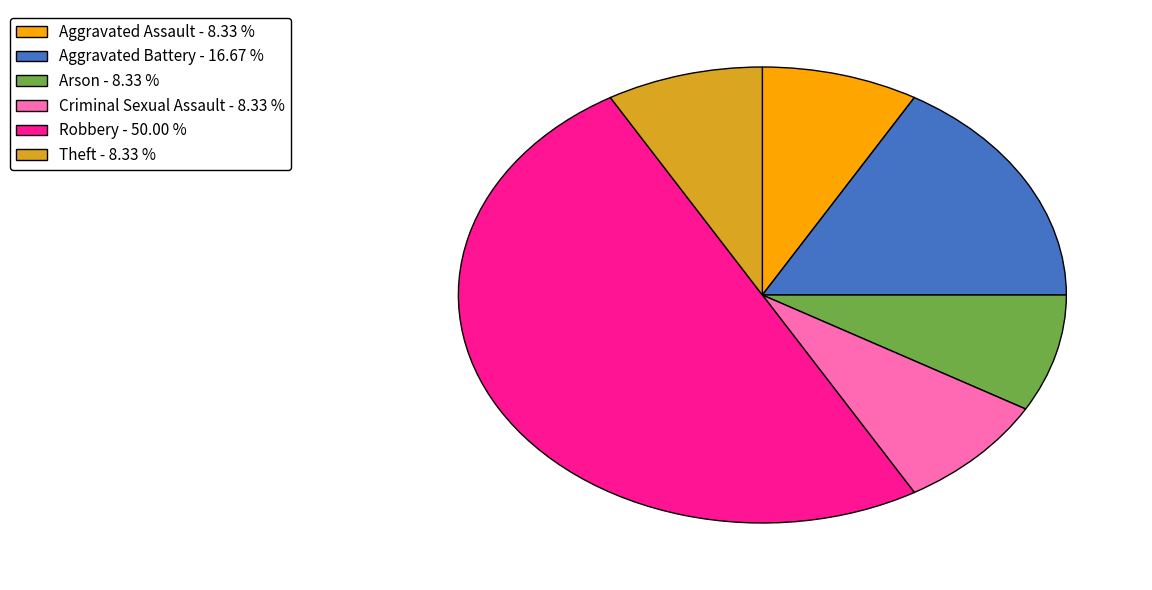

Which category has the biggest portion of the pie?

Robbery